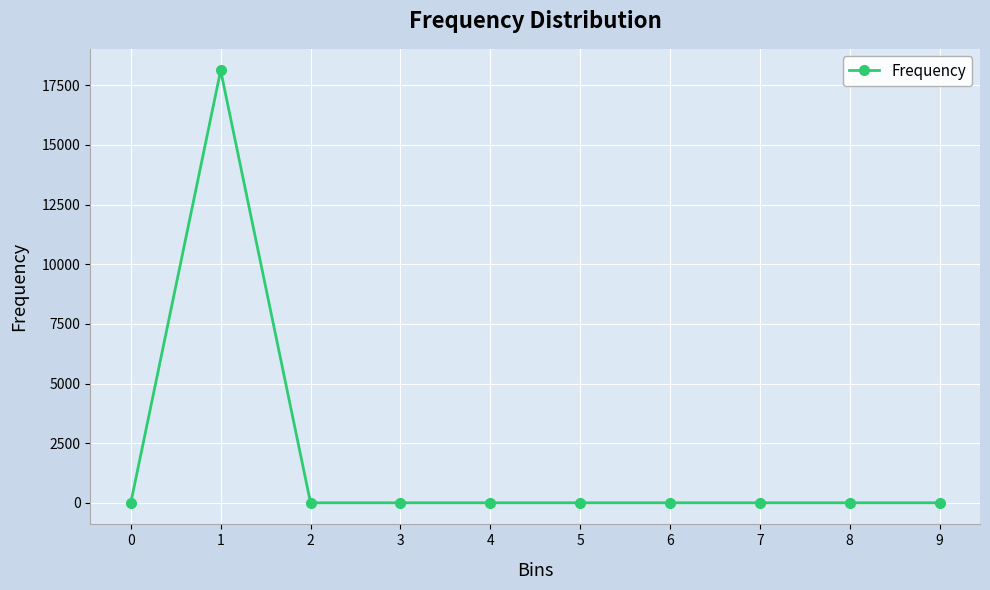

How many data points does each series have?

10